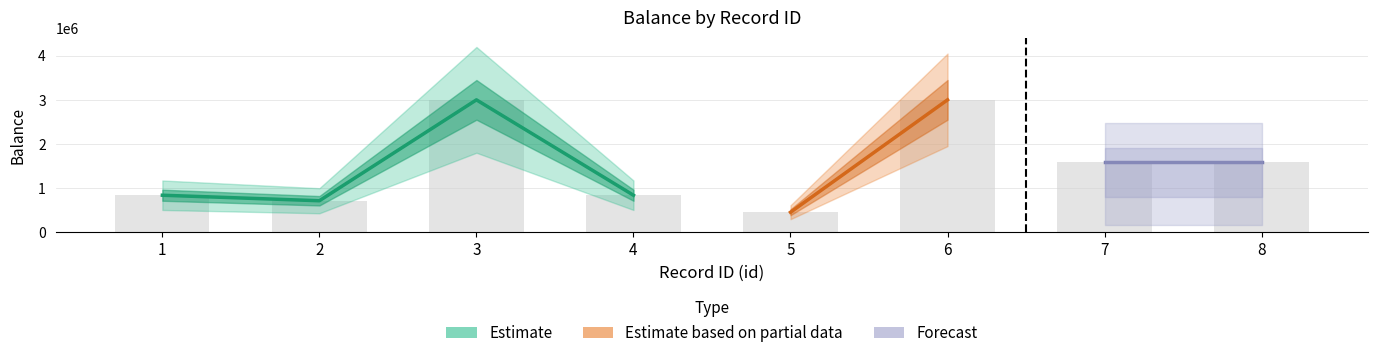

True or false: Forecast has a value of 684725 at 8.

False